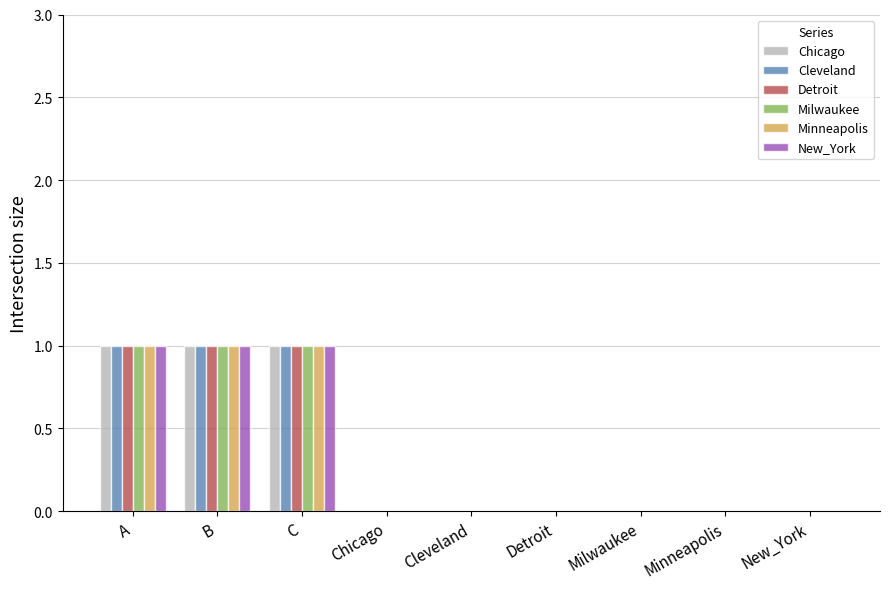

What is the sum of all Chicago values?

3